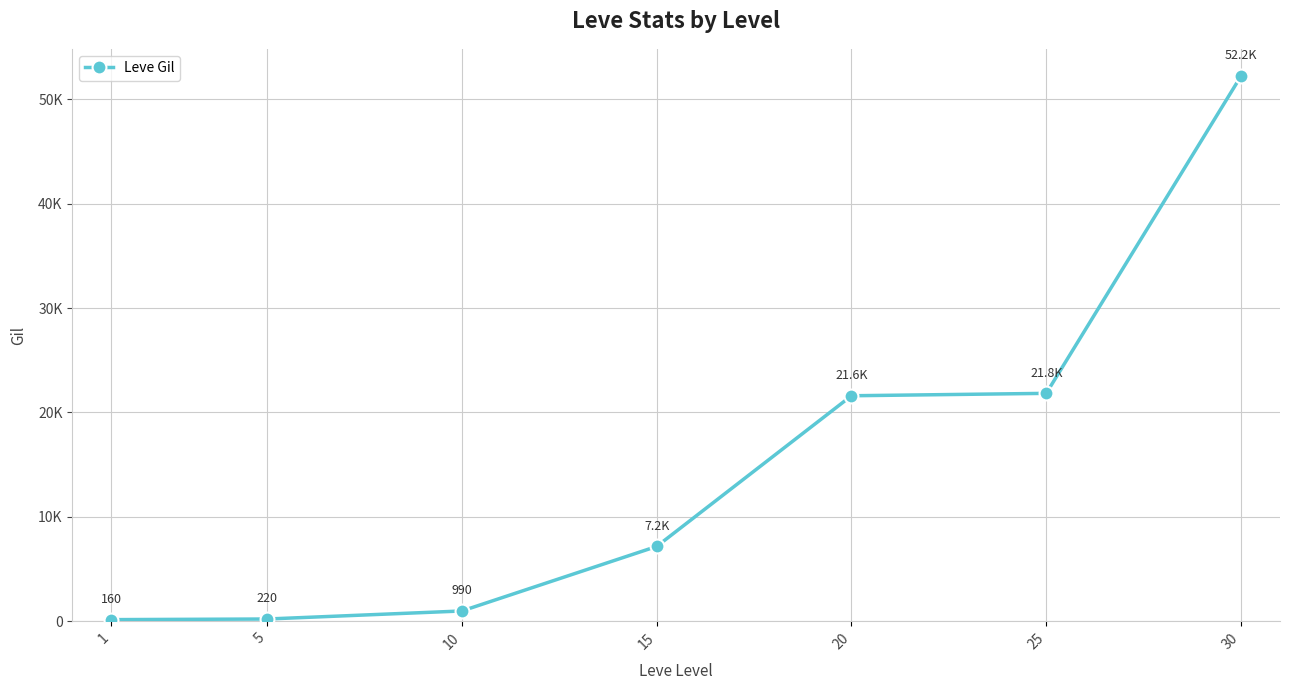

What is the change in value from 5 to 20?

+21380